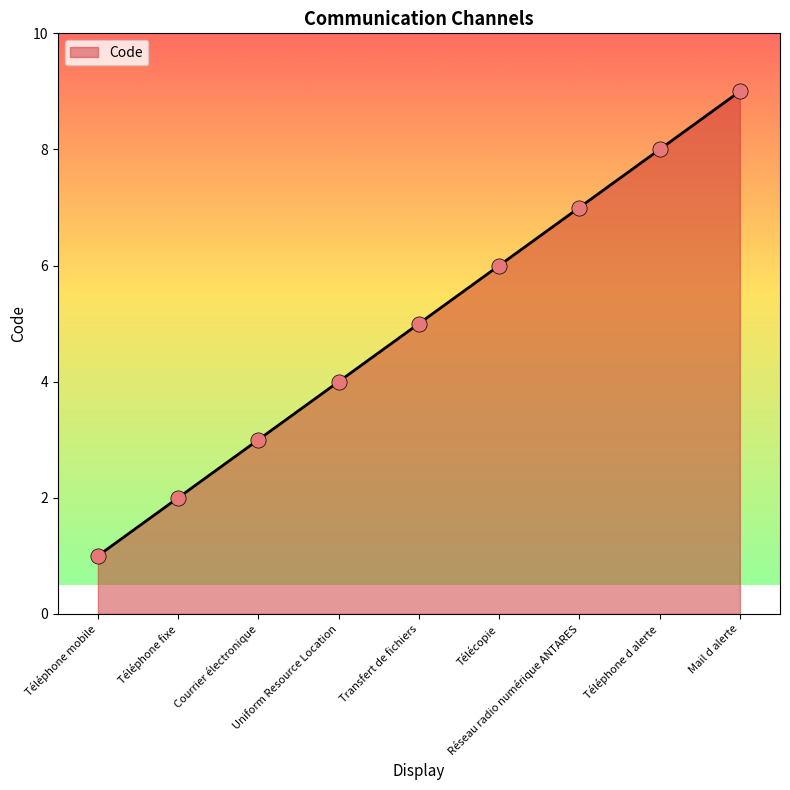

What is the change in value from Transfert de fichiers to Télécopie?

+1